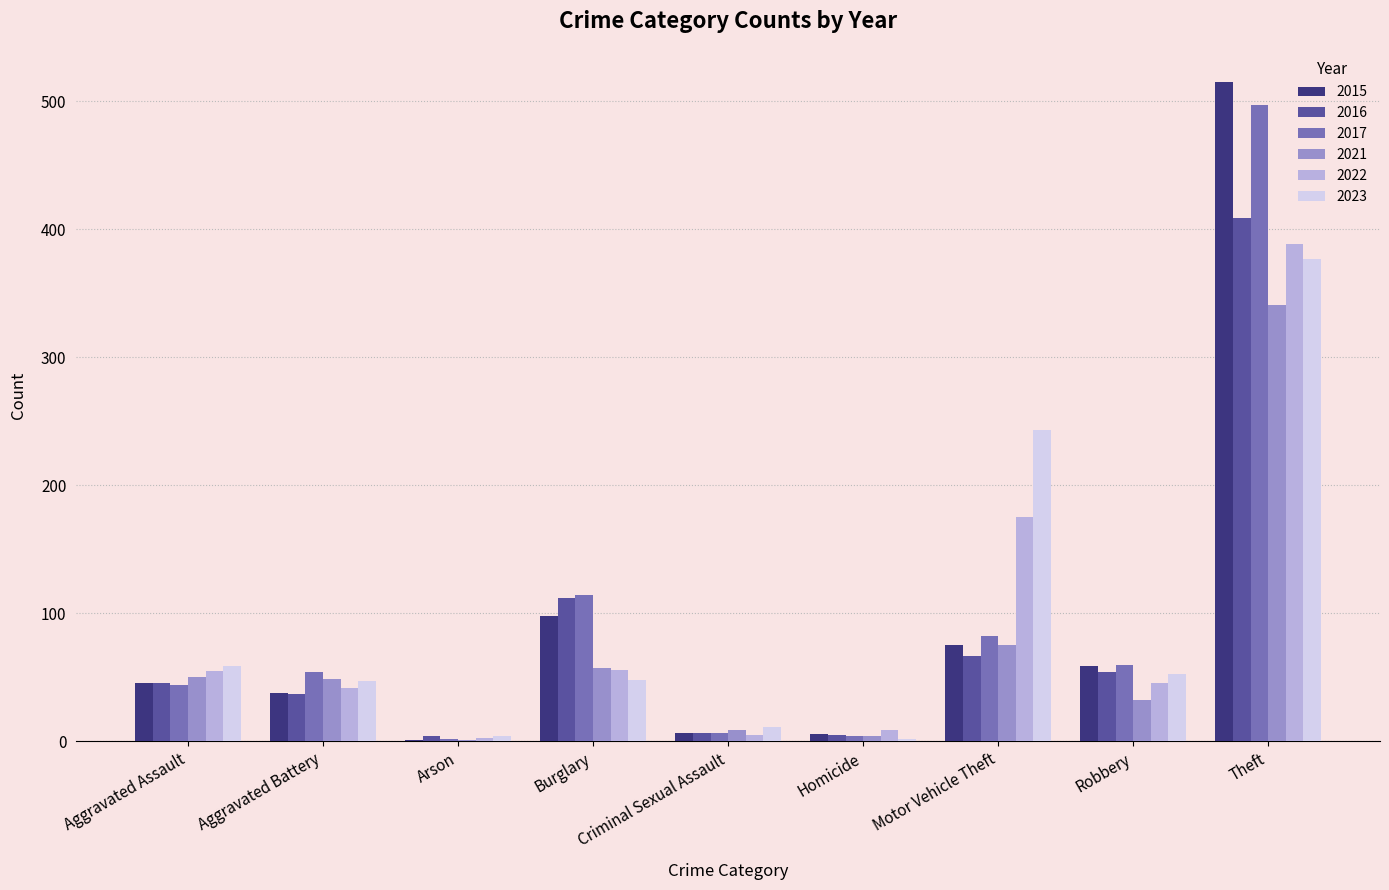

Which series changed the most between Aggravated Battery and Criminal Sexual Assault?

2017